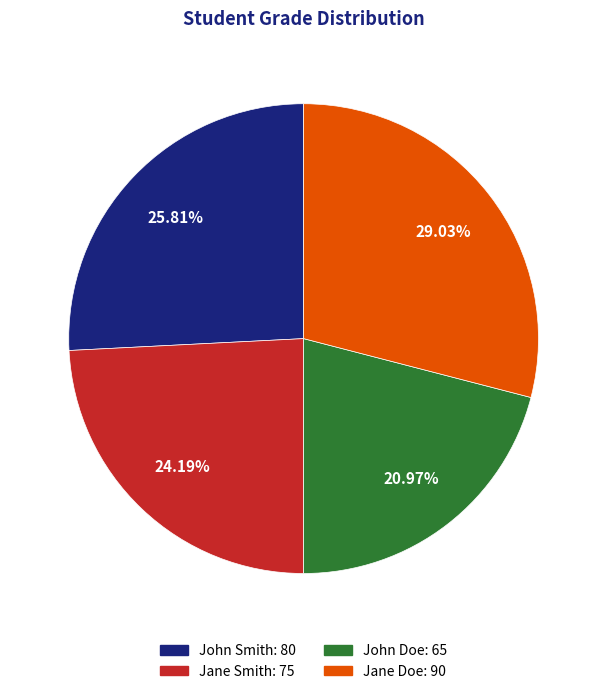

Is the sum of John Smith and Jane Doe greater than half?

Yes